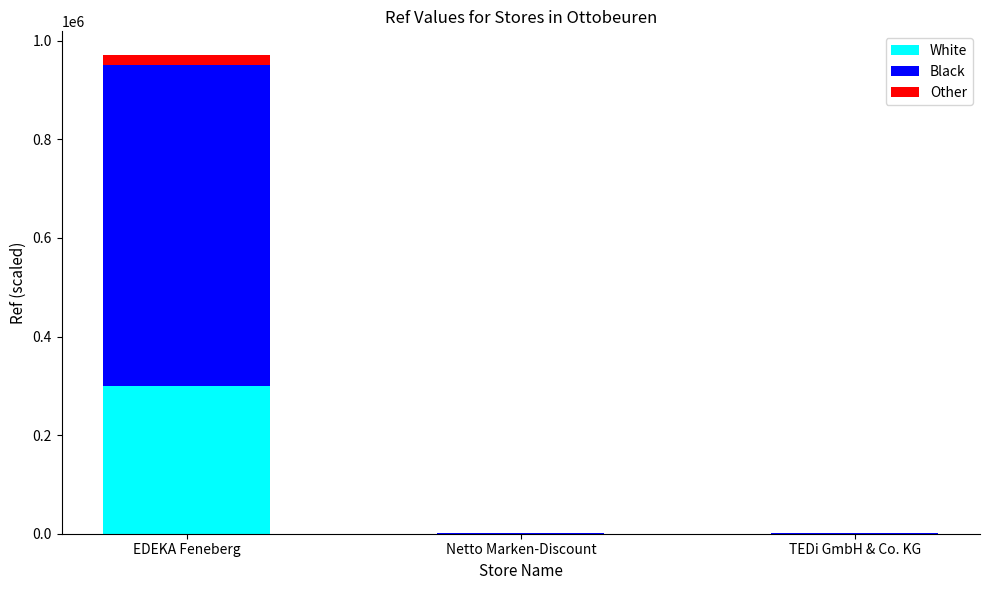

The value of White at EDEKA Feneberg is 300218.9. True or false?

True